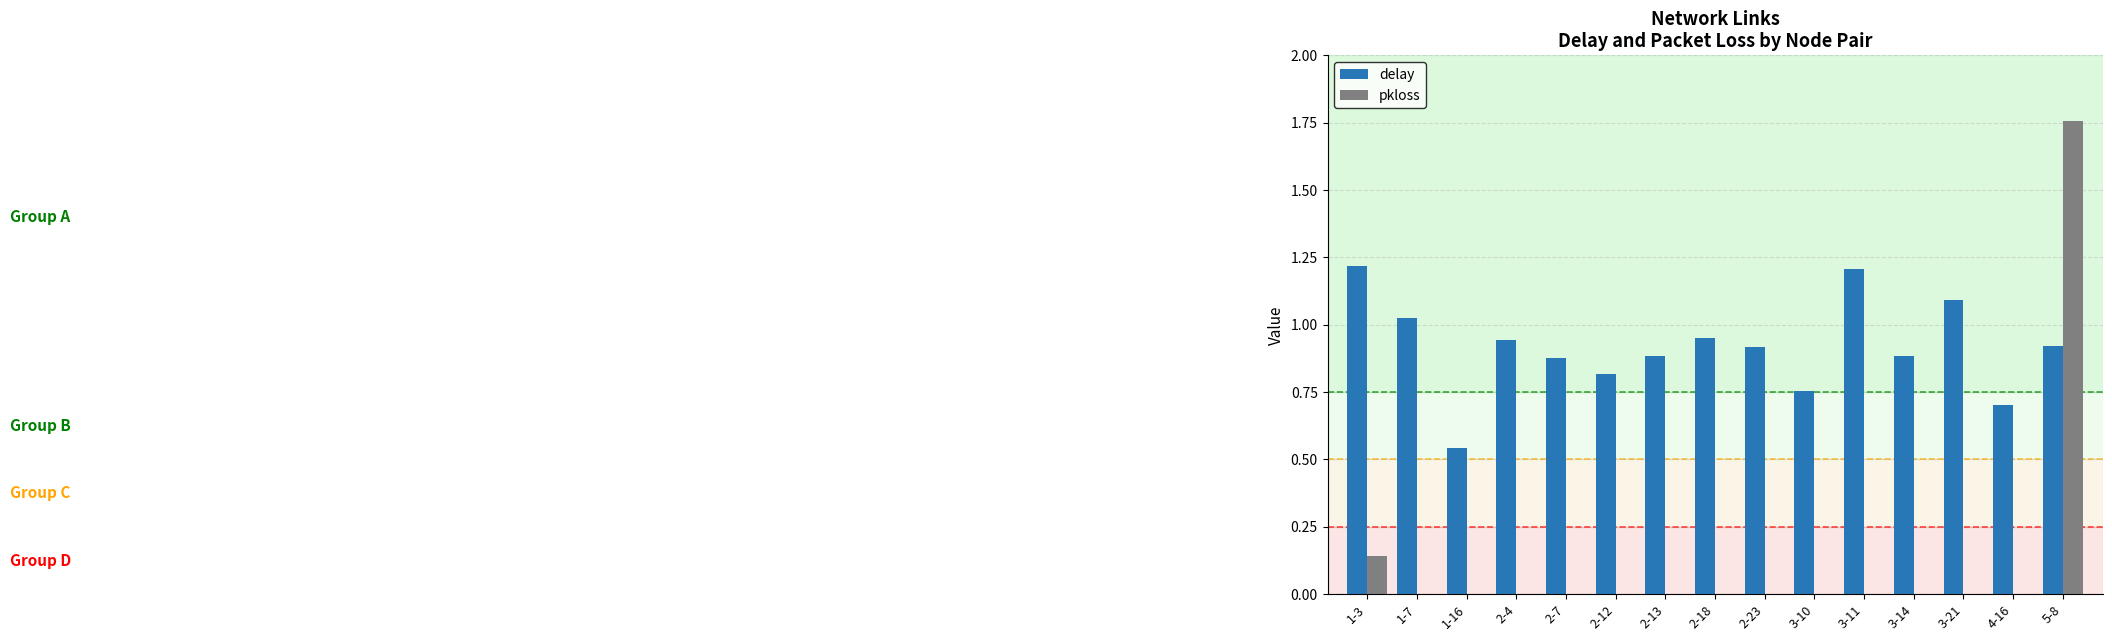

How many series are shown in this chart?

2